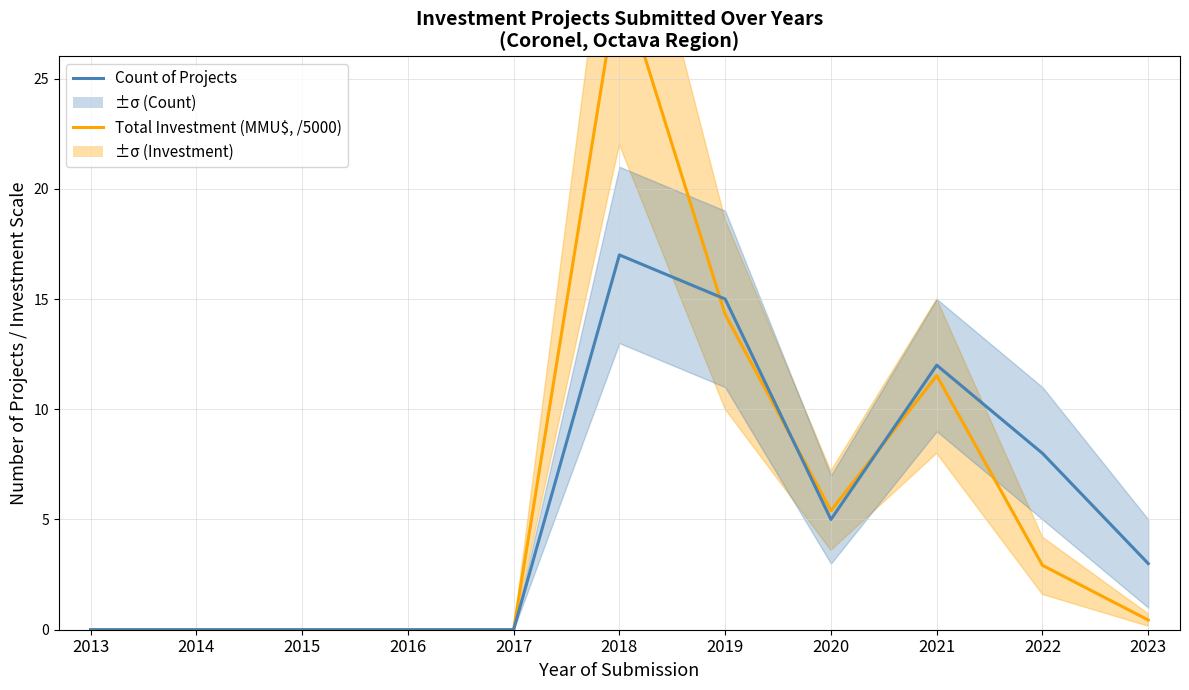

True or false: Total Investment (MMU$, /5000) has more than 1 points higher than both neighbors.

True